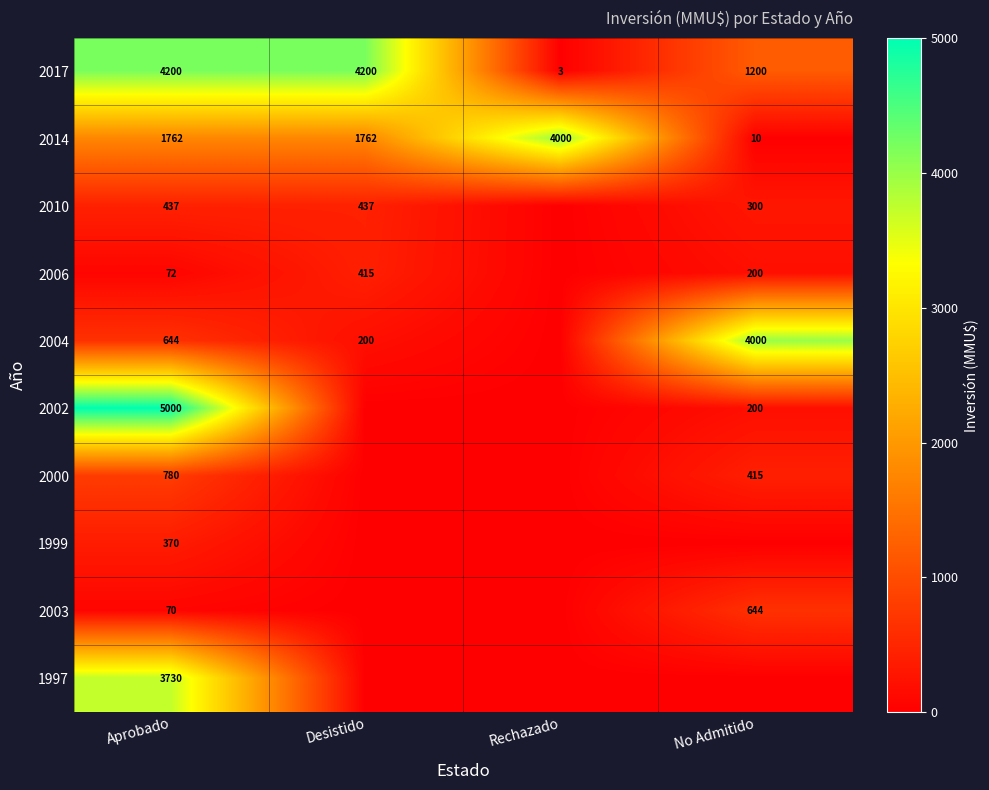

What is the average value of the 2014 series?

1884